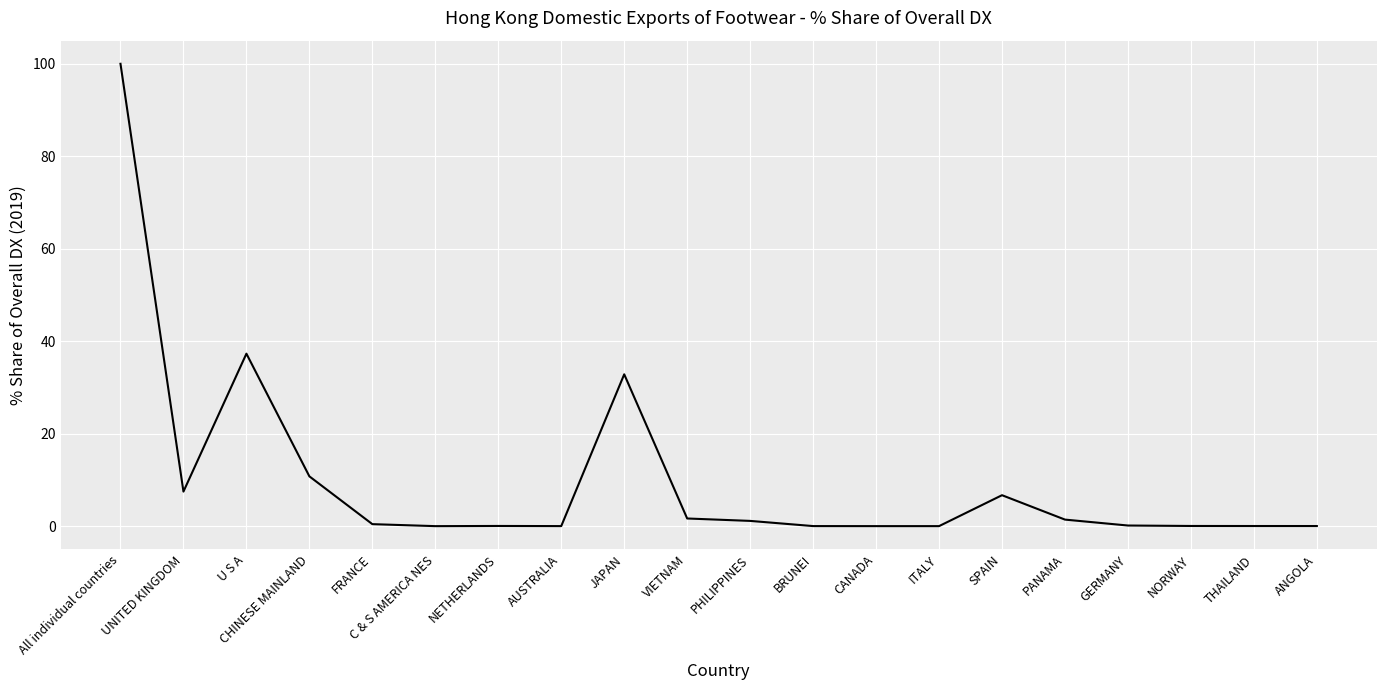

What is the difference between the second highest and minimum values?

37.3